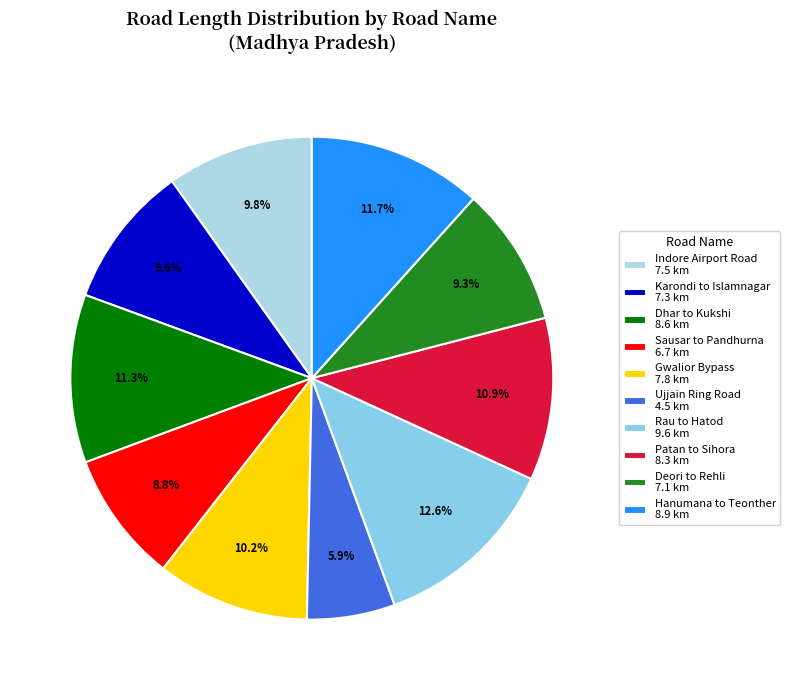

Is there a majority slice in this chart?

No